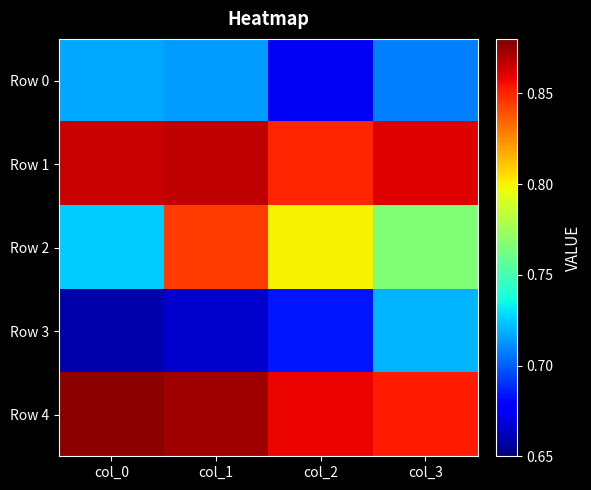

What is the greatest value displayed?

0.9